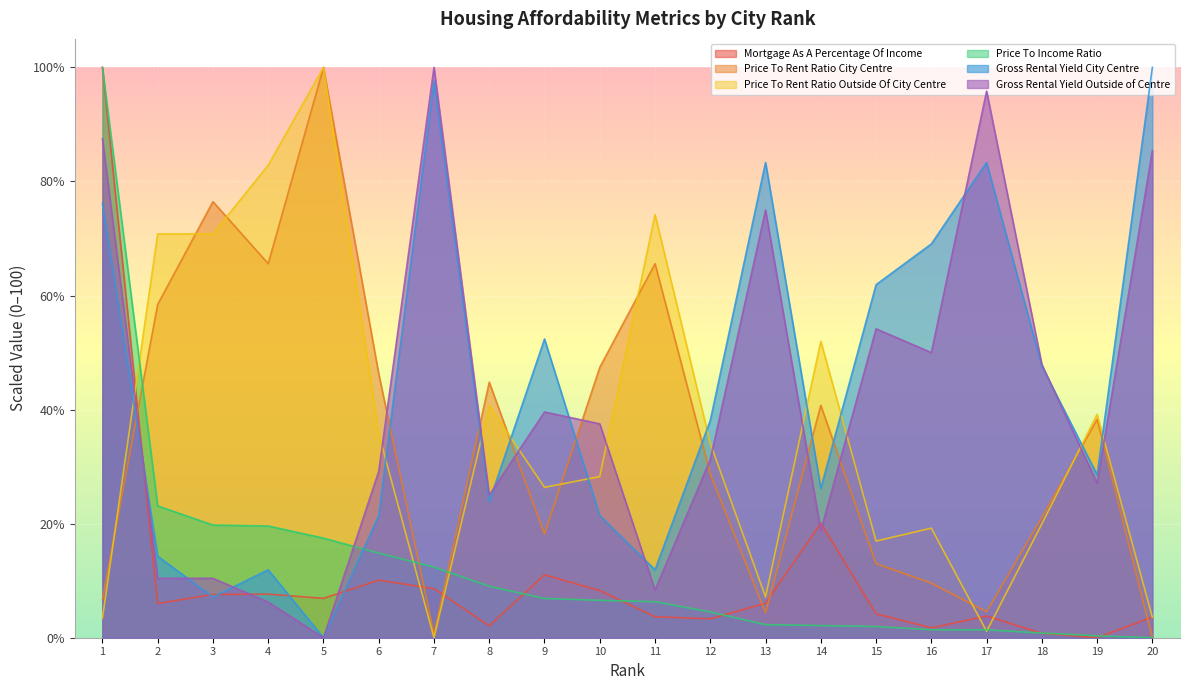

List the labels in order of Price To Rent Ratio Outside Of City Centre value, largest first.

5, 4, 11, 2, 3, 14, 8, 19, 6, 12, 10, 9, 18, 16, 15, 13, 20, 1, 17, 7